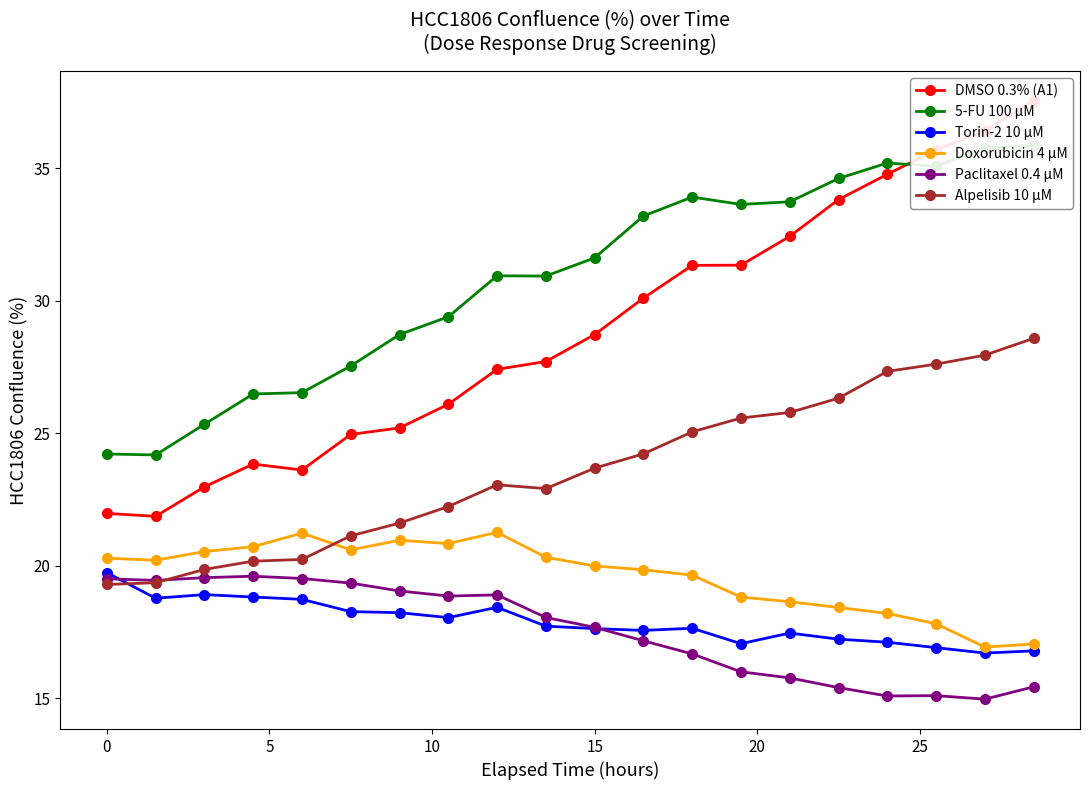

How many interior local peaks does the Paclitaxel 0.4 µM series have?

3